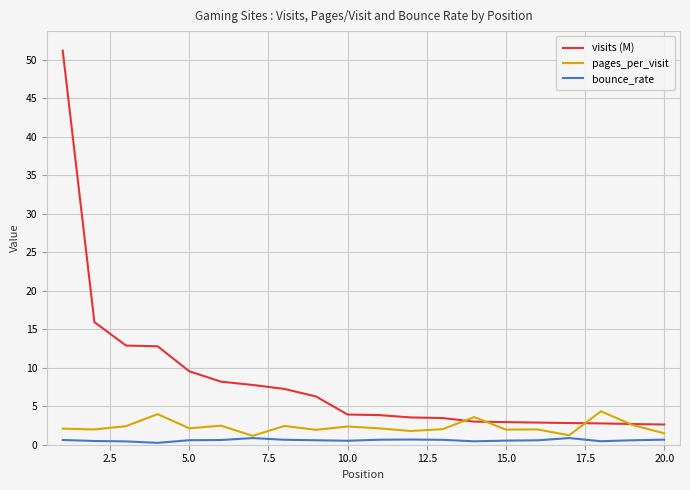

What is the highest value of the visits (M) series?

51.2